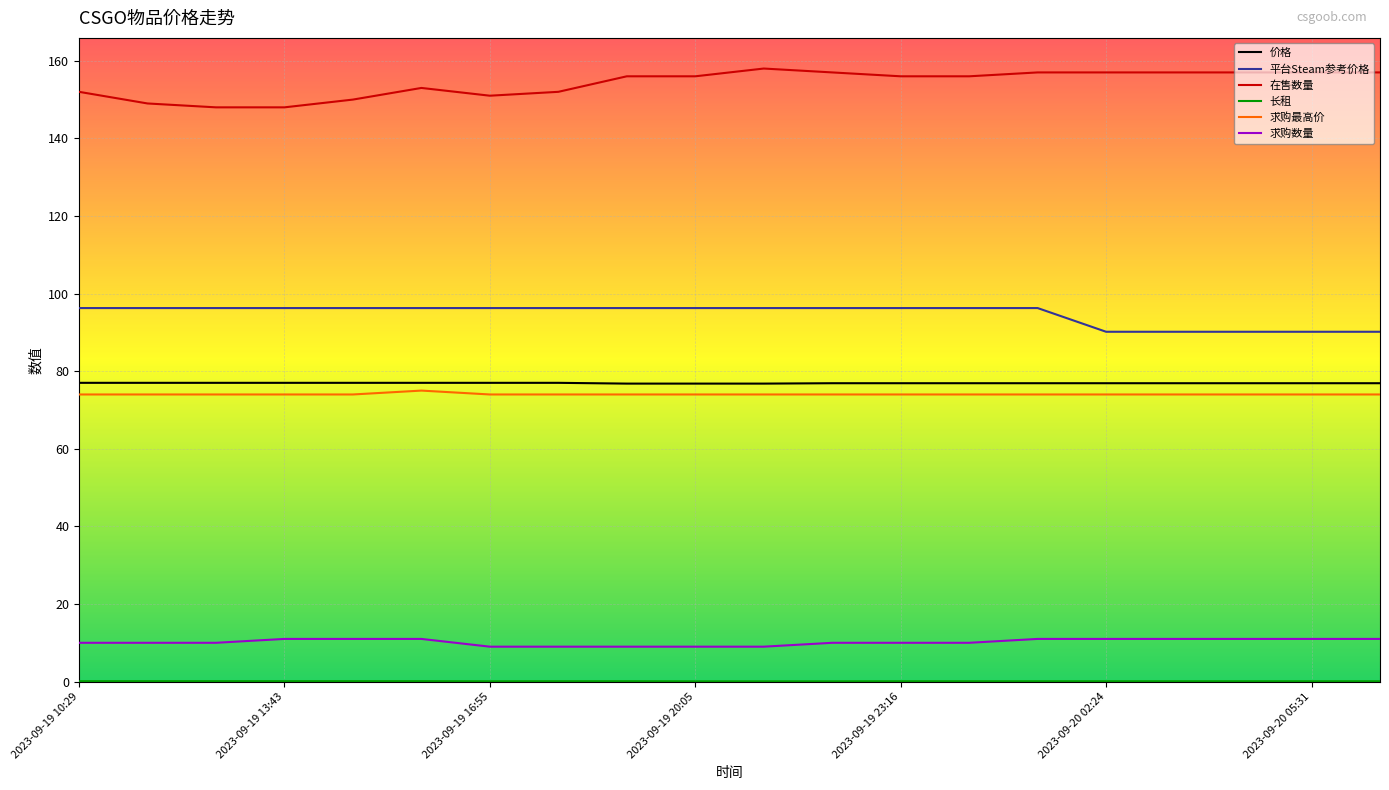

What is the highest value of the 在售数量 series?

158.0